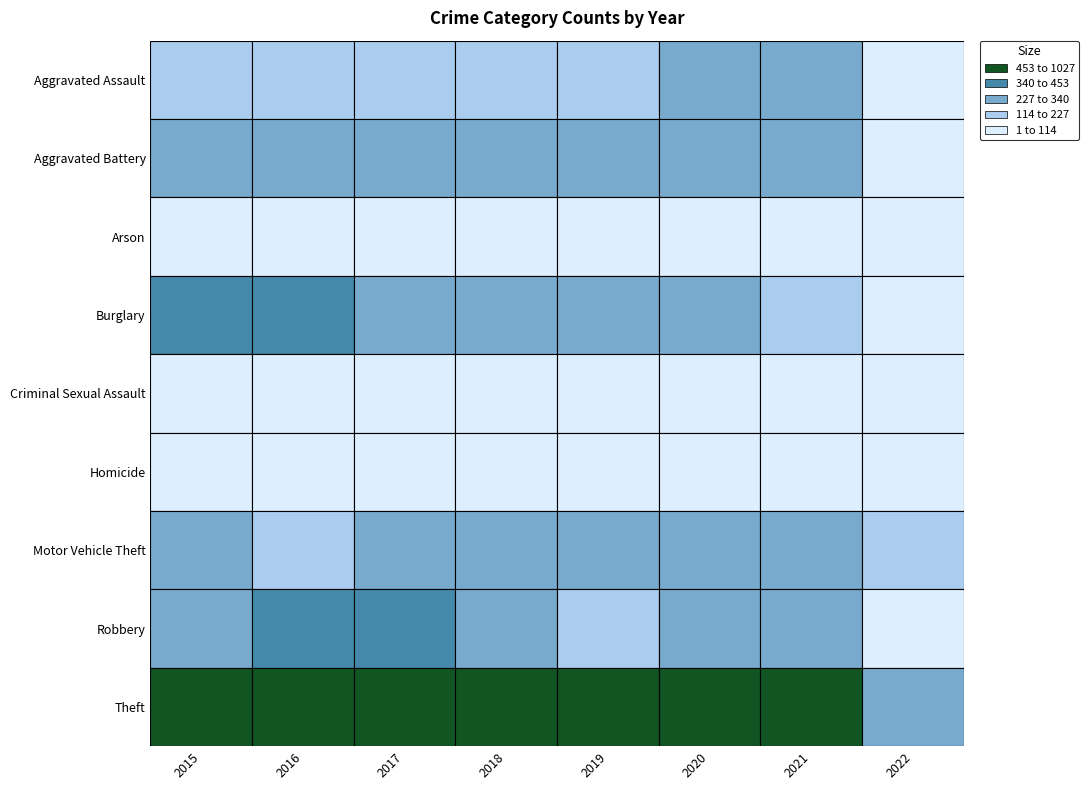

Rank the categories by Motor Vehicle Theft value from lowest to highest.

2022, 2016, 2015, 2018, 2017, 2019, 2020, 2021